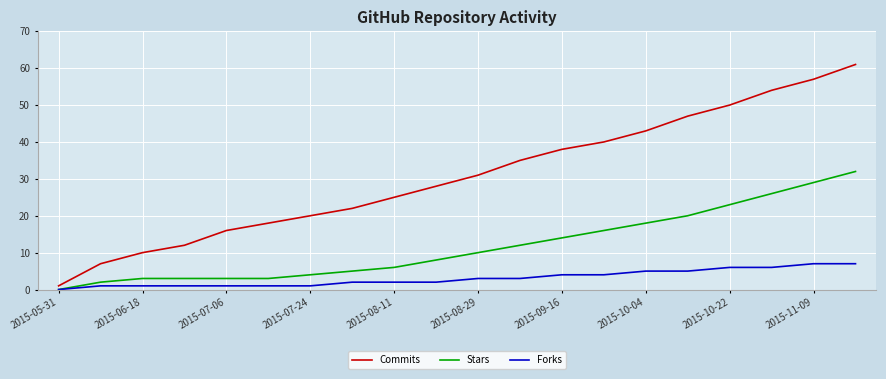

List the series in order of their peak value, highest first.

Commits, Stars, Forks